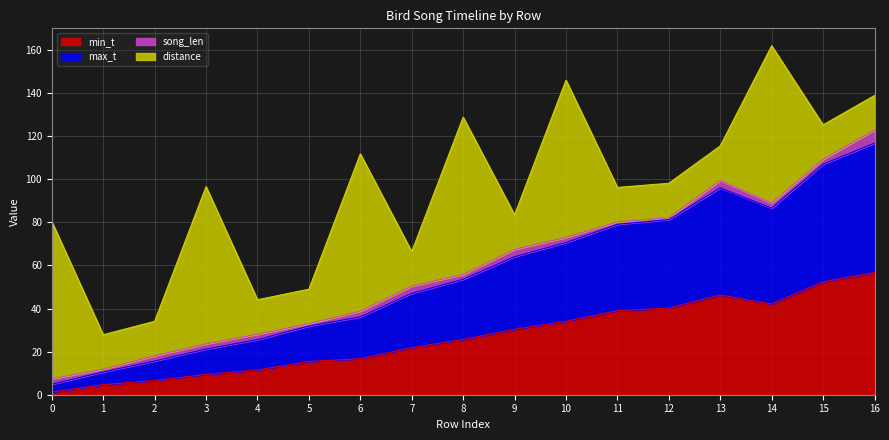

What is the highest value of the min_t series?

56.8